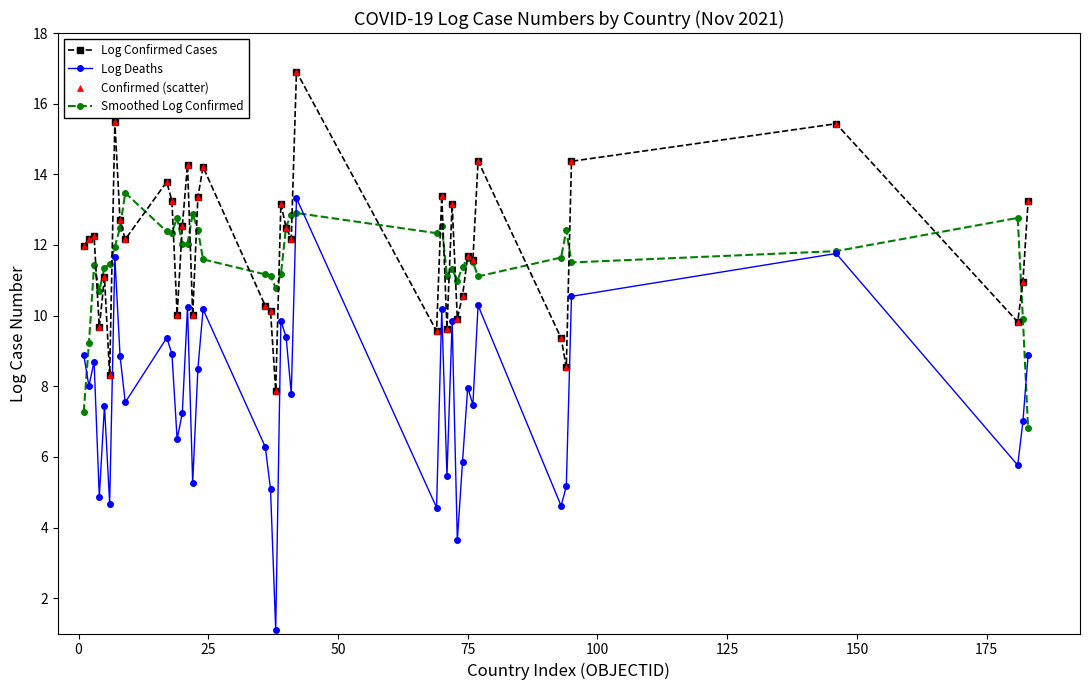

Which series has the largest range (max minus min)?

Log Deaths